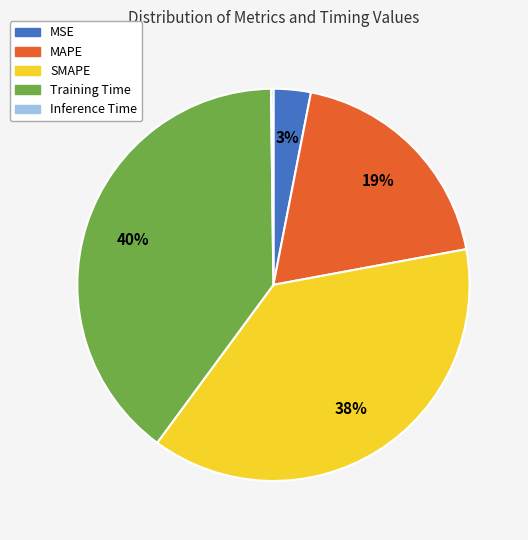

Is there a majority slice in this chart?

No